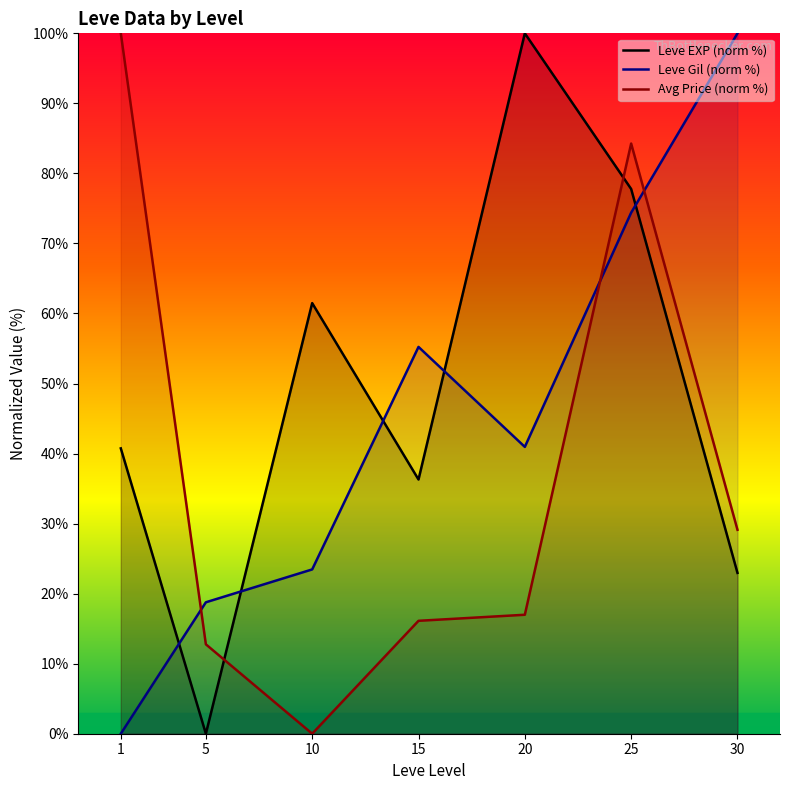

What value does the Leve Gil (norm %) series have at 25?

74.4